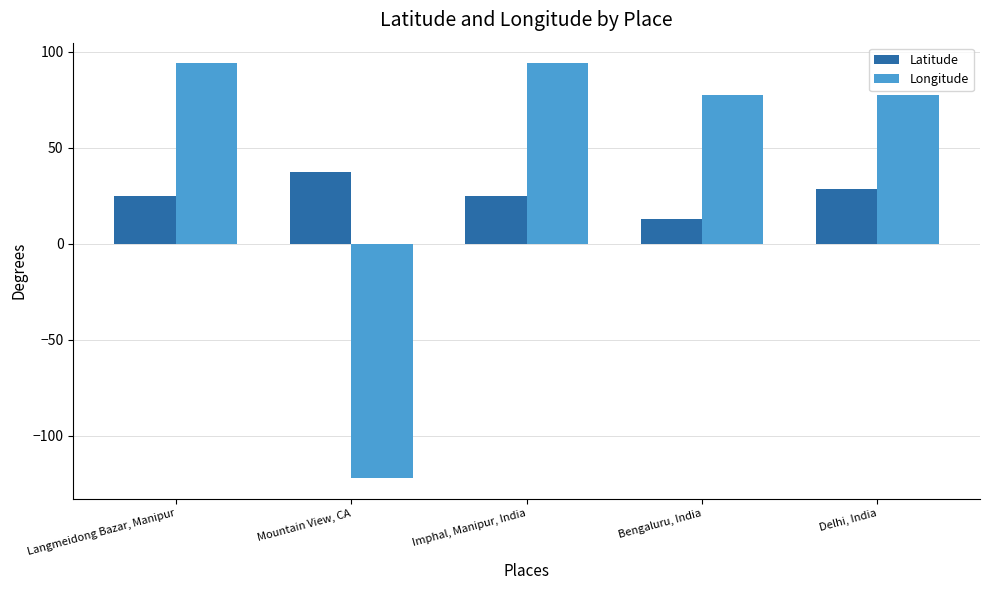

What is the label of the 3rd bar from the left?

Imphal, Manipur, India